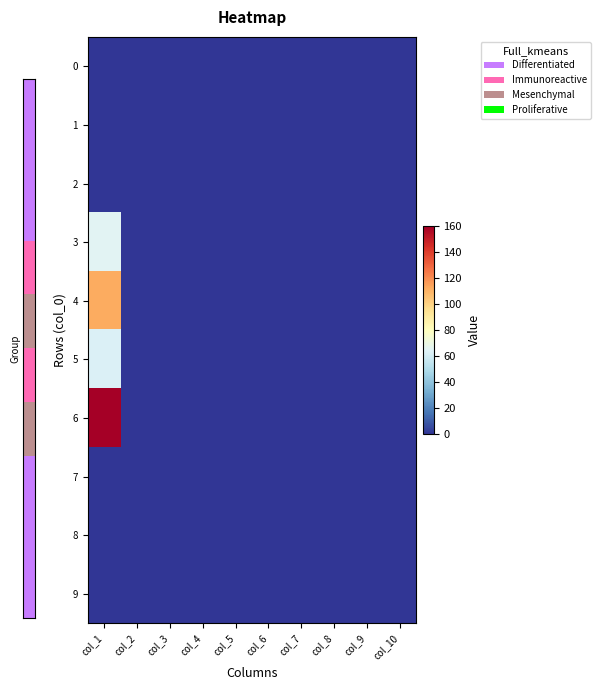

At which category is the sum across all series the highest?

col_1